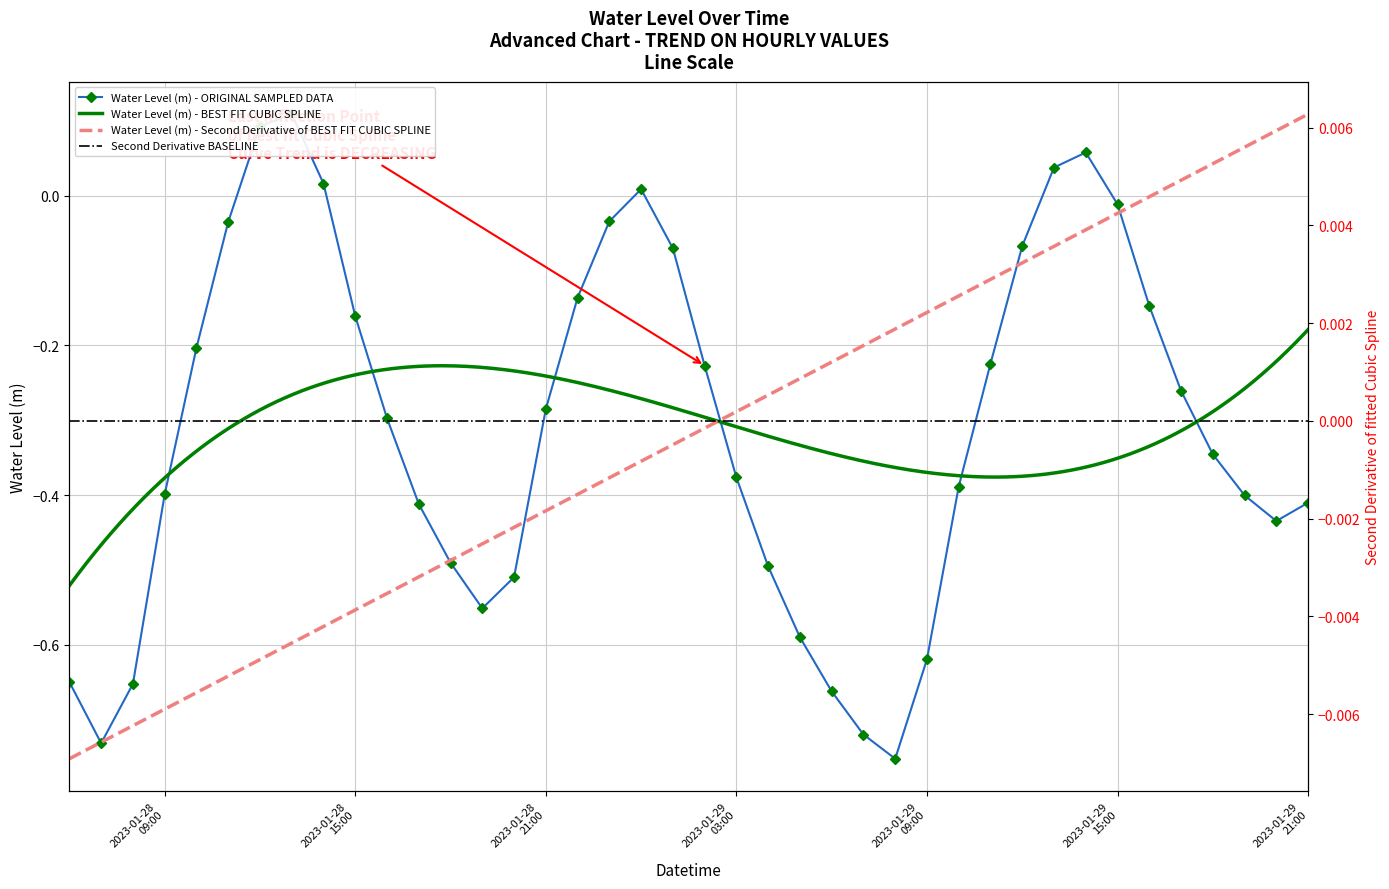

Rank the categories by value from highest to lowest.

2023-01-28 13:00:00, 2023-01-28 12:00:00, 2023-01-29 14:00:00, 2023-01-29 13:00:00, 2023-01-28 14:00:00, 2023-01-29 00:00:00, 2023-01-29 15:00:00, 2023-01-28 23:00:00, 2023-01-28 11:00:00, 2023-01-29 12:00:00, 2023-01-29 01:00:00, 2023-01-28 22:00:00, 2023-01-29 16:00:00, 2023-01-28 15:00:00, 2023-01-28 10:00:00, 2023-01-29 11:00:00, 2023-01-29 02:00:00, 2023-01-29 17:00:00, 2023-01-28 21:00:00, 2023-01-28 16:00:00, 2023-01-29 18:00:00, 2023-01-29 03:00:00, 2023-01-29 10:00:00, 2023-01-28 09:00:00, 2023-01-29 19:00:00, 2023-01-29 21:00:00, 2023-01-28 17:00:00, 2023-01-29 20:00:00, 2023-01-28 18:00:00, 2023-01-29 04:00:00, 2023-01-28 20:00:00, 2023-01-28 19:00:00, 2023-01-29 05:00:00, 2023-01-29 09:00:00, 2023-01-28 06:00:00, 2023-01-28 08:00:00, 2023-01-29 06:00:00, 2023-01-29 07:00:00, 2023-01-28 07:00:00, 2023-01-29 08:00:00